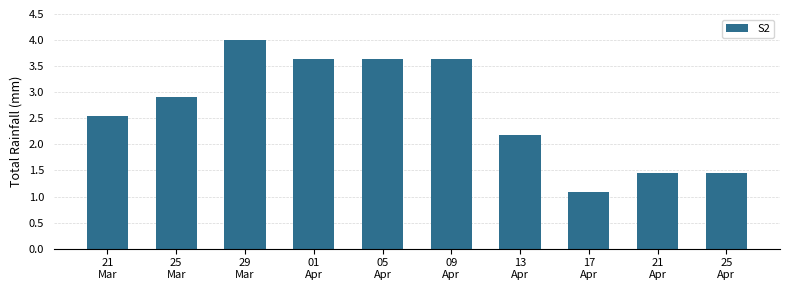

What is the change in value from 21
Mar to 17
Apr?

-1.5